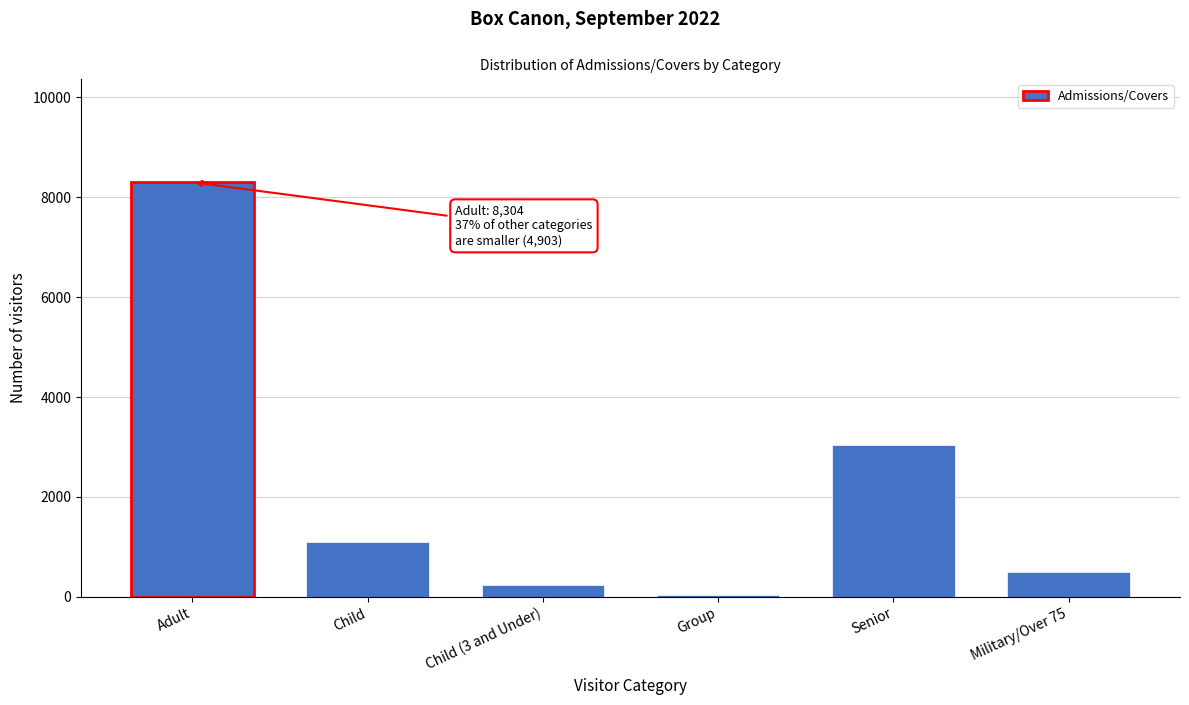

Reading left to right, transcribe all the data shown in this chart.

8304	1089	232	45	3044	493